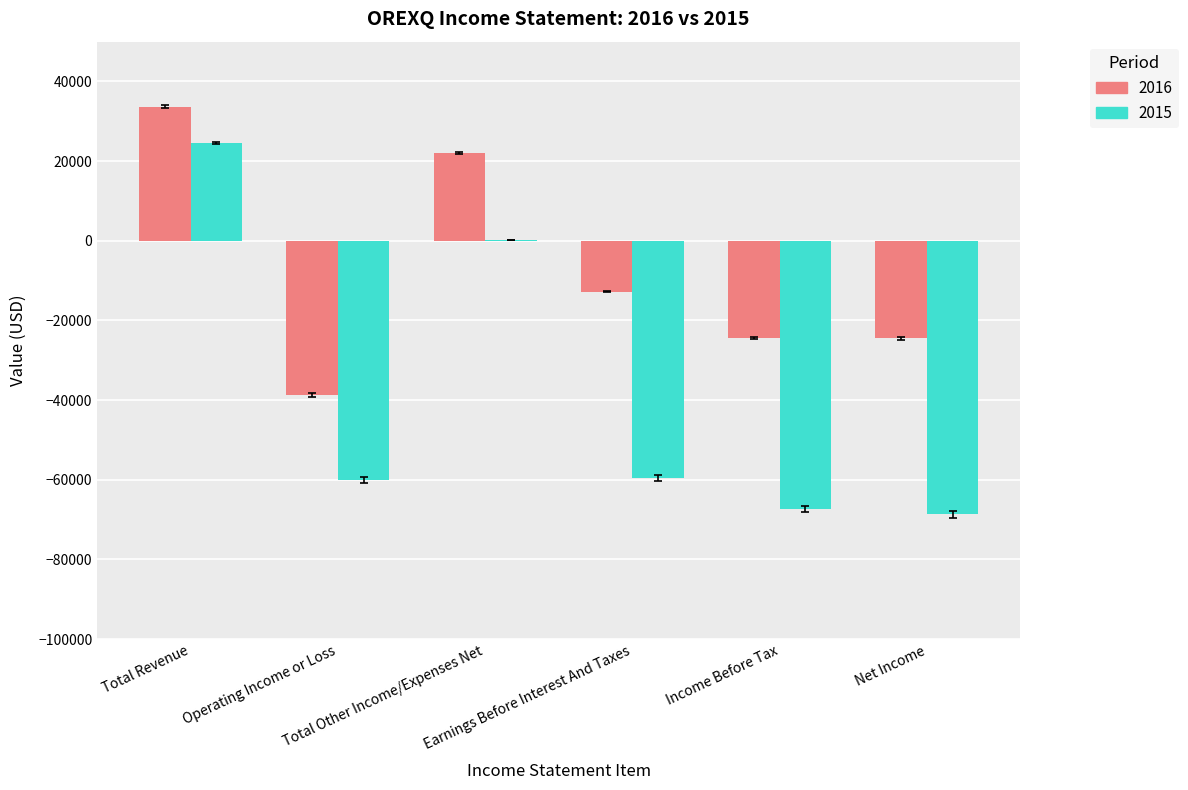

Where does the 2015 series first go above -59600?

Total Revenue